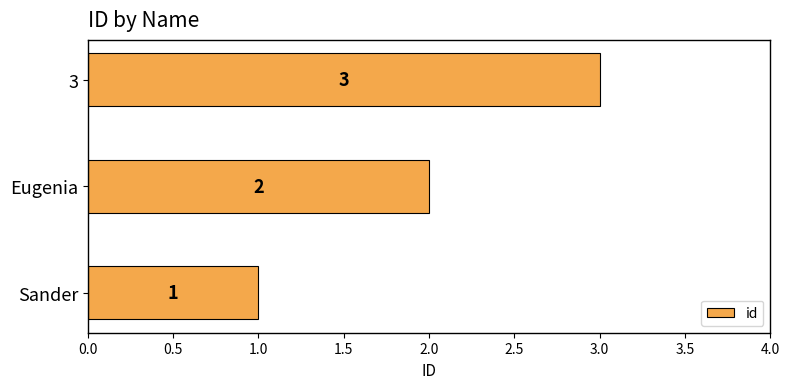

Count the number of categories in the chart.

3